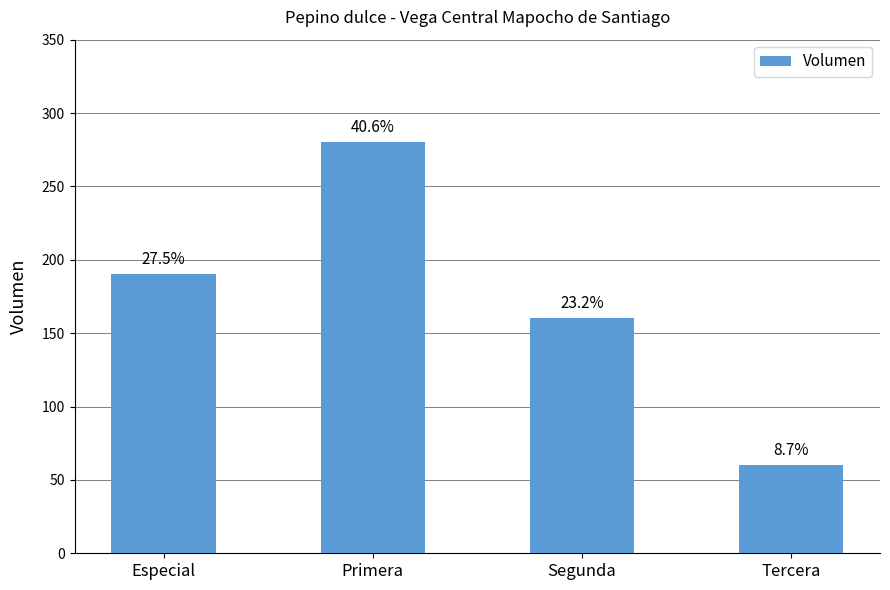

How many bars are there in total?

4